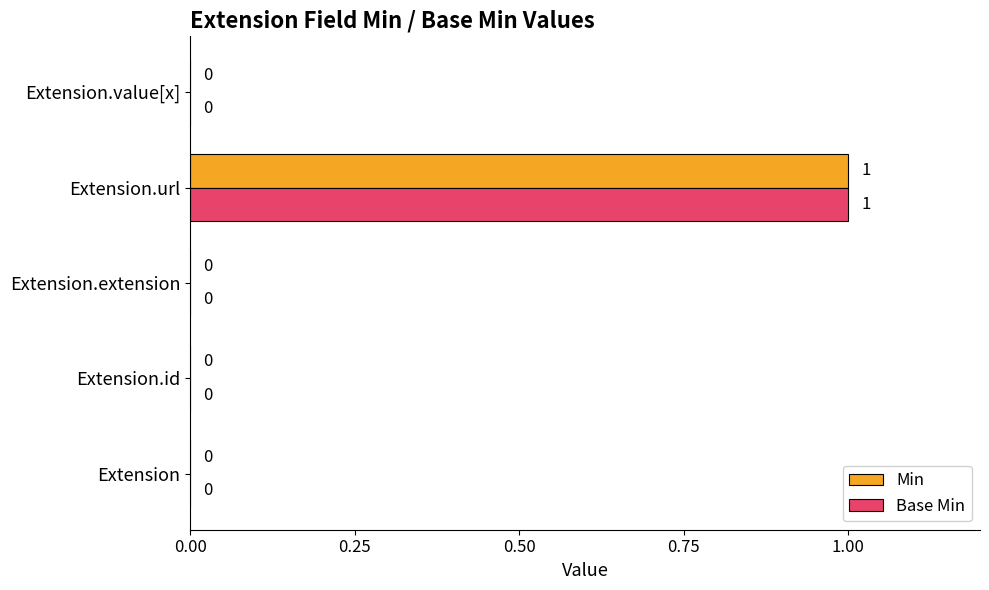

Which category has the highest value across all series?

Extension.url